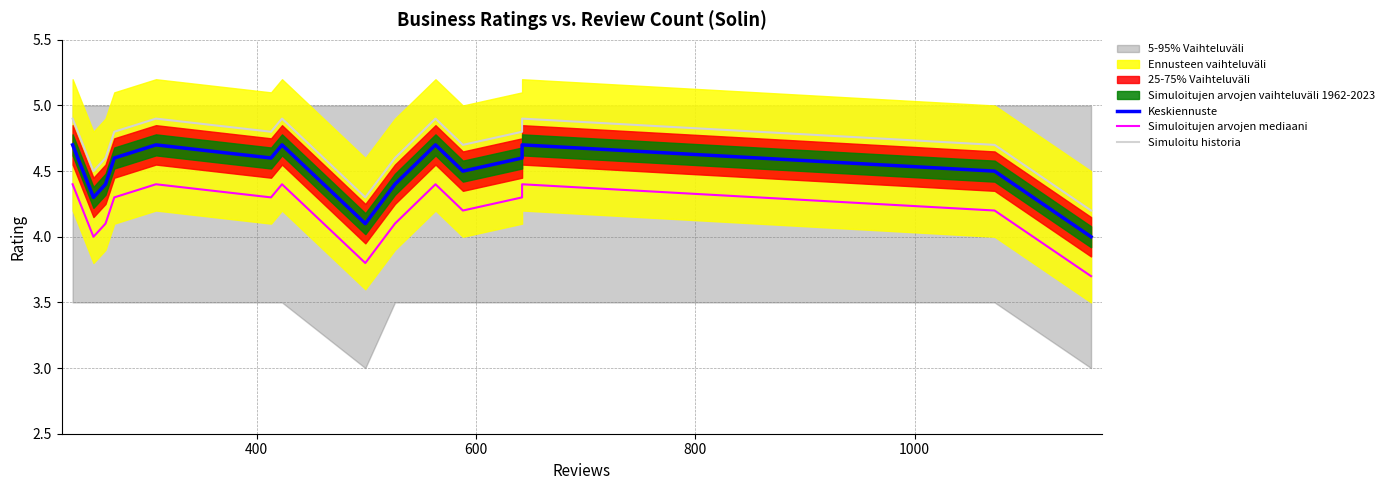

Which series changed the most between 600 and 1000?

Keskiennuste